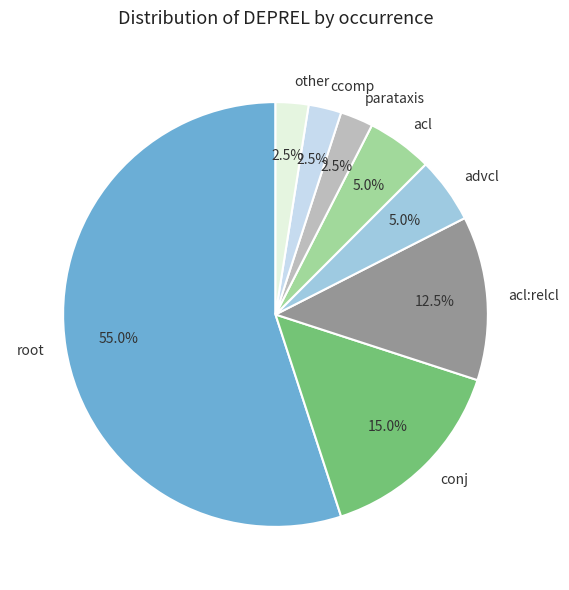

Does any single category account for the majority?

Yes